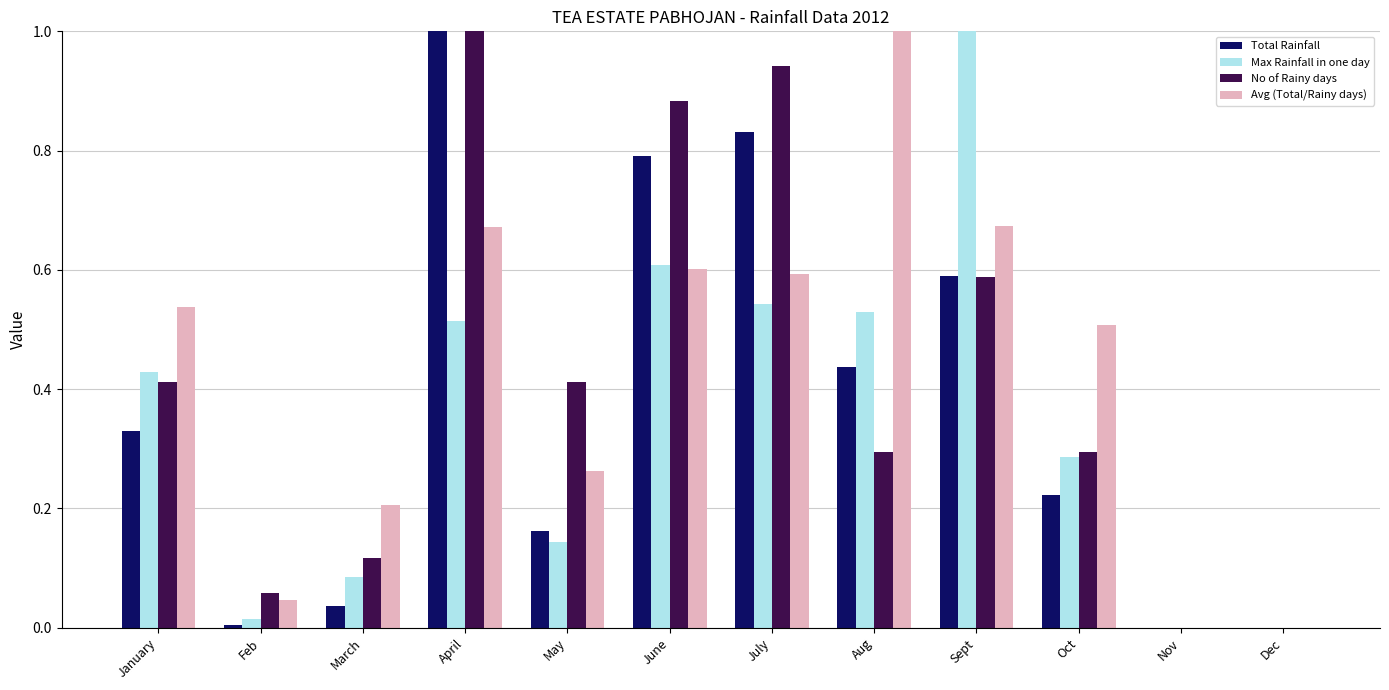

What is the sum of all Avg (Total/Rainy days) values?

5.1